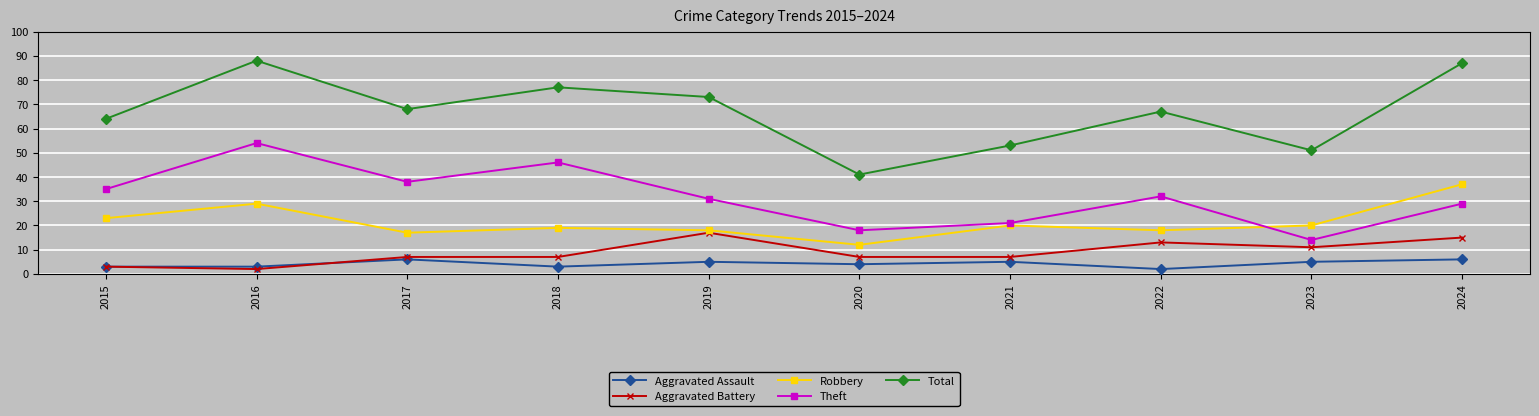

Which category has the lowest value in the Aggravated Battery series?

2016